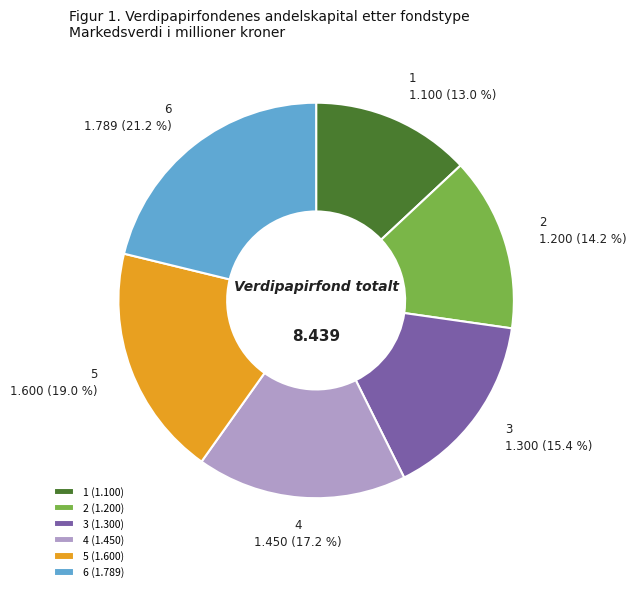

True or false: 1 accounts for 13% of the total.

True